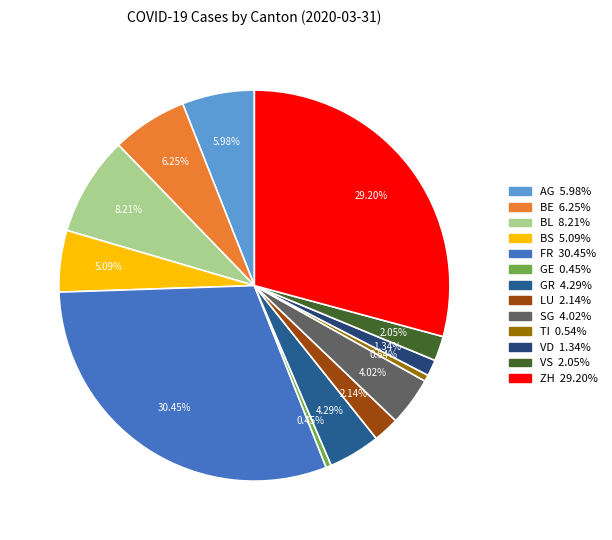

What percentage is NOT represented by AG?

94.0%